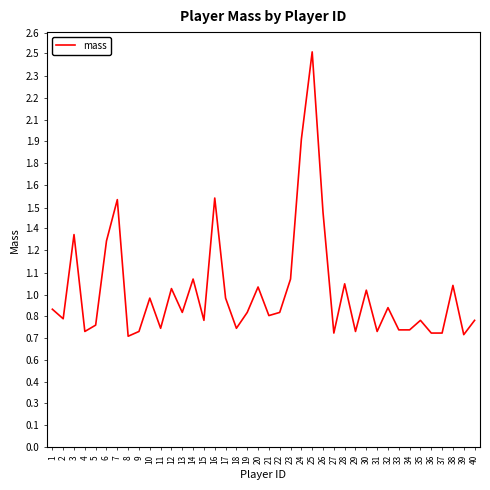

At which label is the value closest to 1?

12